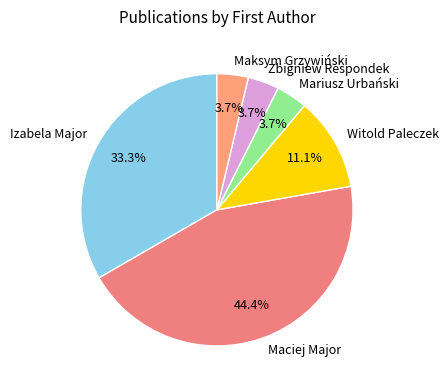

What is the largest slice in the pie chart?

Maciej Major